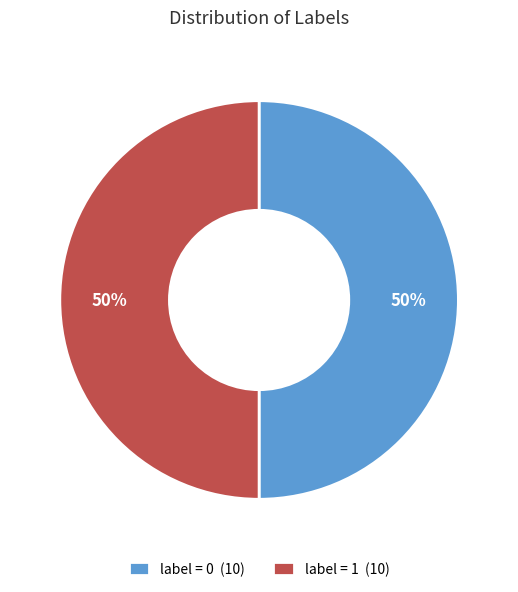

To the nearest percent, what portion does label = 1 (10) represent?

50%